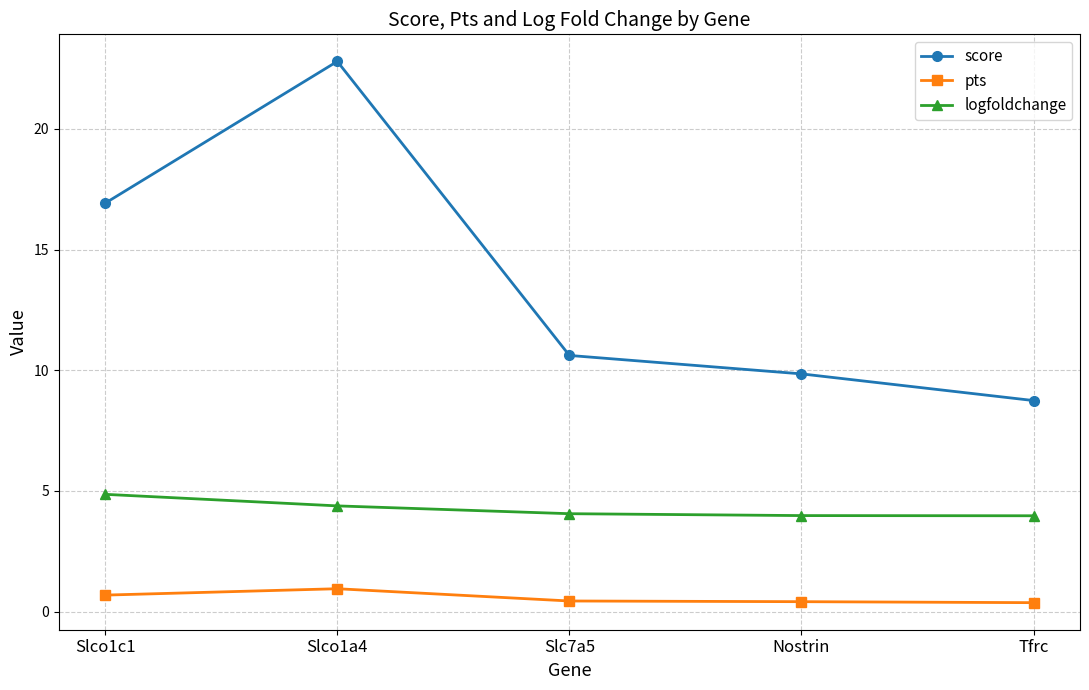

True or false: pts and score cross at least once.

False